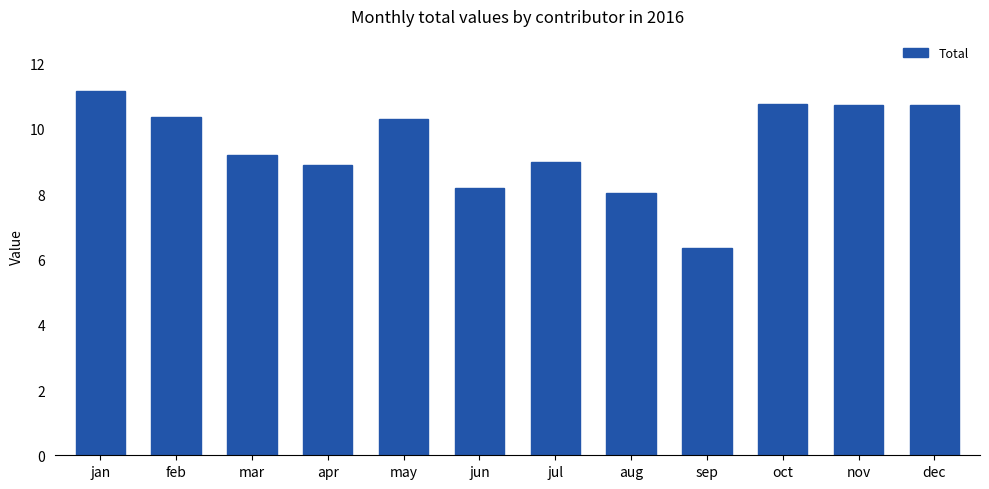

What is the difference between the second highest and minimum values?

4.4